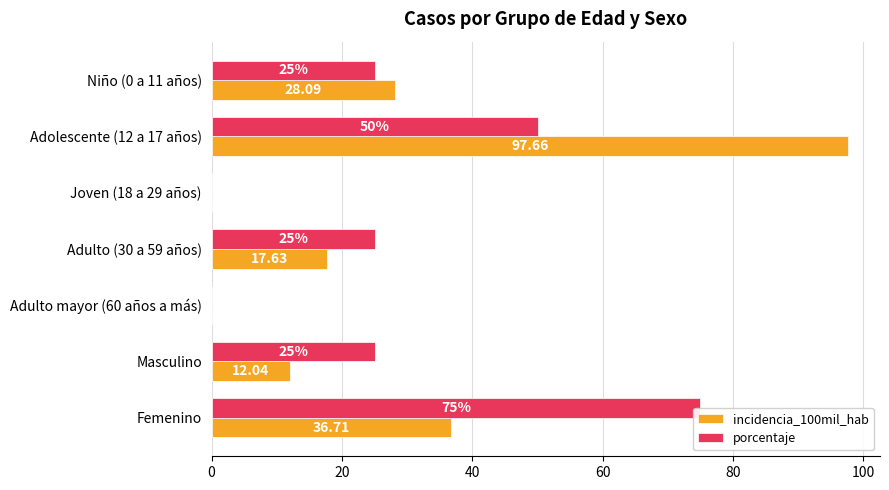

Count the porcentaje values in the range 0 to 50.

6